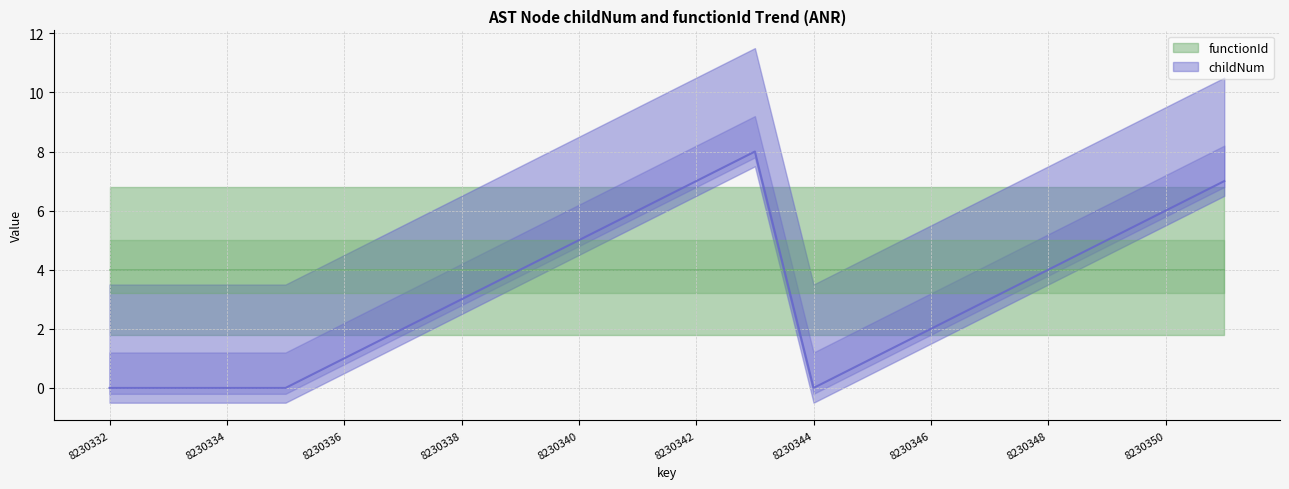

Count the values in the range 1 to 6.

12